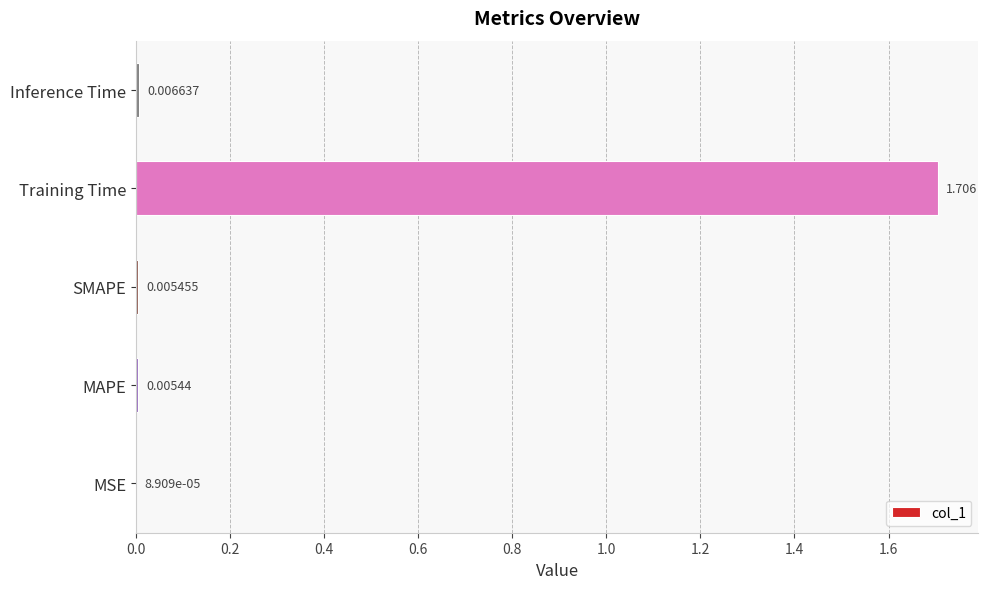

Which has a higher value, Inference Time or Training Time?

Training Time